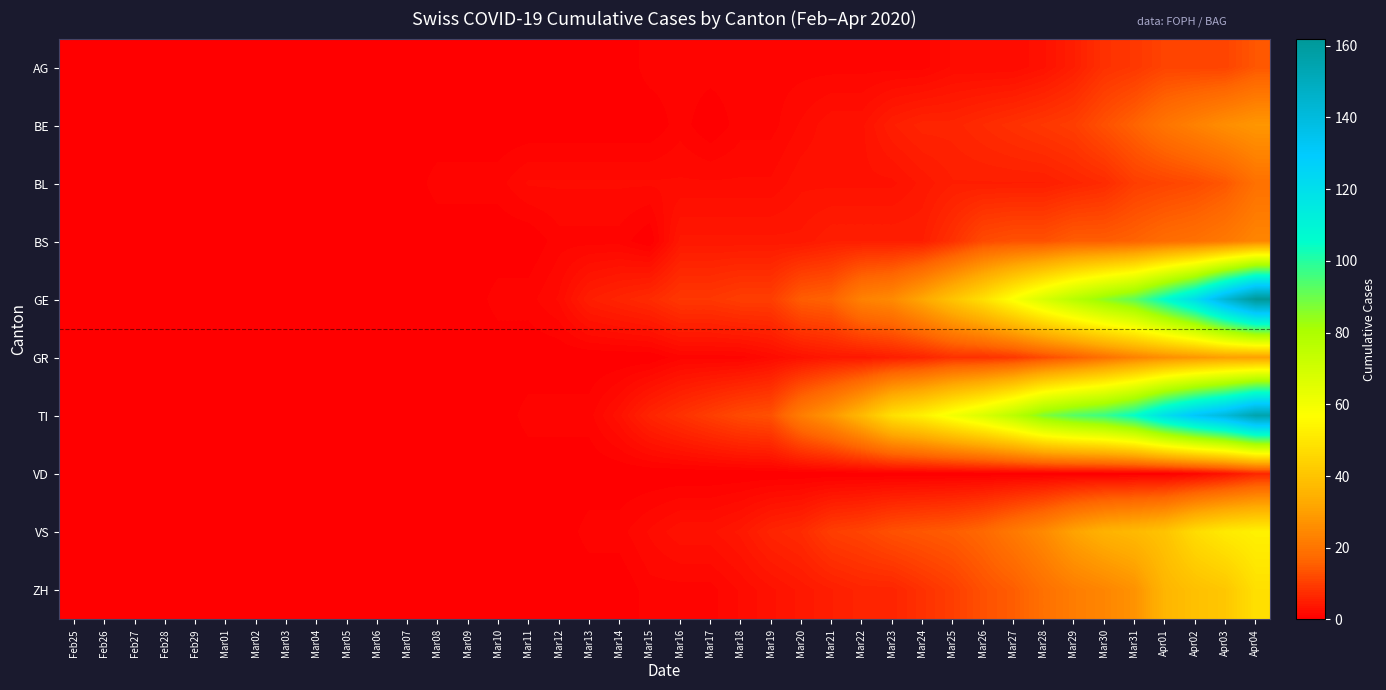

Reading right to left, transcribe all the data shown in this chart.

AG: Apr04=14	Apr03=11	Apr02=11	Apr01=11	Mar31=9	Mar30=8	Mar29=5	Mar28=3	Mar27=2	Mar26=2	Mar25=2	Mar24=1	Mar23=1	Mar22=1	Mar21=1	Mar20=1	Mar19=1	Mar18=1	Mar17=1	Mar16=1	Mar15=1	Mar14=0	Mar13=0	Mar12=0	Mar11=0	Mar10=0	Mar09=0	Mar08=0	Mar07=0	Mar06=0	Mar05=0	Mar04=0	Mar03=0	Mar02=0	Mar01=0	Feb29=0	Feb28=0	Feb27=0	Feb26=0	Feb25=0
BE: Apr04=28	Apr03=26	Apr02=23	Apr01=20	Mar31=16	Mar30=13	Mar29=10	Mar28=9	Mar27=8	Mar26=7	Mar25=6	Mar24=6	Mar23=5	Mar22=3	Mar21=3	Mar20=2	Mar19=1	Mar18=1	Mar17=0	Mar16=1	Mar15=0	Mar14=0	Mar13=0	Mar12=0	Mar11=0	Mar10=0	Mar09=0	Mar08=0	Mar07=0	Mar06=0	Mar05=0	Mar04=0	Mar03=0	Mar02=0	Mar01=0	Feb29=0	Feb28=0	Feb27=0	Feb26=0	Feb25=0
BL: Apr04=19	Apr03=14	Apr02=12	Apr01=11	Mar31=10	Mar30=7	Mar29=6	Mar28=5	Mar27=5	Mar26=5	Mar25=5	Mar24=4	Mar23=3	Mar22=3	Mar21=3	Mar20=3	Mar19=2	Mar18=2	Mar17=2	Mar16=2	Mar15=2	Mar14=2	Mar13=2	Mar12=2	Mar11=2	Mar10=1	Mar09=1	Mar08=1	Mar07=0	Mar06=0	Mar05=0	Mar04=0	Mar03=0	Mar02=0	Mar01=0	Feb29=0	Feb28=0	Feb27=0	Feb26=0	Feb25=0
BS: Apr04=24	Apr03=21	Apr02=19	Apr01=18	Mar31=16	Mar30=15	Mar29=15	Mar28=13	Mar27=13	Mar26=12	Mar25=8	Mar24=5	Mar23=5	Mar22=5	Mar21=5	Mar20=4	Mar19=4	Mar18=4	Mar17=4	Mar16=4	Mar15=0	Mar14=1	Mar13=1	Mar12=1	Mar11=0	Mar10=0	Mar09=0	Mar08=0	Mar07=0	Mar06=0	Mar05=0	Mar04=0	Mar03=0	Mar02=0	Mar01=0	Feb29=0	Feb28=0	Feb27=0	Feb26=0	Feb25=0
GE: Apr04=162	Apr03=143	Apr02=121	Apr01=106	Mar31=92	Mar30=85	Mar29=77	Mar28=68	Mar27=58	Mar26=48	Mar25=40	Mar24=32	Mar23=25	Mar22=23	Mar21=16	Mar20=15	Mar19=10	Mar18=10	Mar17=9	Mar16=9	Mar15=7	Mar14=6	Mar13=5	Mar12=2	Mar11=1	Mar10=1	Mar09=0	Mar08=0	Mar07=0	Mar06=0	Mar05=0	Mar04=0	Mar03=0	Mar02=0	Mar01=0	Feb29=0	Feb28=0	Feb27=0	Feb26=0	Feb25=0
GR: Apr04=30	Apr03=30	Apr02=28	Apr01=26	Mar31=23	Mar30=19	Mar29=15	Mar28=12	Mar27=9	Mar26=8	Mar25=8	Mar24=6	Mar23=5	Mar22=4	Mar21=4	Mar20=3	Mar19=2	Mar18=1	Mar17=1	Mar16=1	Mar15=0	Mar14=0	Mar13=0	Mar12=0	Mar11=0	Mar10=0	Mar09=0	Mar08=0	Mar07=0	Mar06=0	Mar05=0	Mar04=0	Mar03=0	Mar02=0	Mar01=0	Feb29=0	Feb28=0	Feb27=0	Feb26=0	Feb25=0
TI: Apr04=155	Apr03=141	Apr02=132	Apr01=120	Mar31=105	Mar30=97	Mar29=93	Mar28=87	Mar27=76	Mar26=67	Mar25=60	Mar24=53	Mar23=48	Mar22=37	Mar21=28	Mar20=22	Mar19=13	Mar18=12	Mar17=10	Mar16=8	Mar15=6	Mar14=3	Mar13=1	Mar12=1	Mar11=1	Mar10=0	Mar09=0	Mar08=0	Mar07=0	Mar06=0	Mar05=0	Mar04=0	Mar03=0	Mar02=0	Mar01=0	Feb29=0	Feb28=0	Feb27=0	Feb26=0	Feb25=0
VD: Apr04=6	Apr03=3	Apr02=1	Apr01=0	Mar31=0	Mar30=0	Mar29=0	Mar28=0	Mar27=0	Mar26=0	Mar25=0	Mar24=0	Mar23=0	Mar22=0	Mar21=0	Mar20=0	Mar19=0	Mar18=0	Mar17=0	Mar16=0	Mar15=0	Mar14=0	Mar13=0	Mar12=0	Mar11=0	Mar10=0	Mar09=0	Mar08=0	Mar07=0	Mar06=0	Mar05=0	Mar04=0	Mar03=0	Mar02=0	Mar01=0	Feb29=0	Feb28=0	Feb27=0	Feb26=0	Feb25=0
VS: Apr04=53	Apr03=51	Apr02=47	Apr01=40	Mar31=37	Mar30=35	Mar29=31	Mar28=25	Mar27=21	Mar26=17	Mar25=15	Mar24=14	Mar23=13	Mar22=11	Mar21=10	Mar20=7	Mar19=6	Mar18=4	Mar17=3	Mar16=3	Mar15=2	Mar14=1	Mar13=1	Mar12=0	Mar11=0	Mar10=0	Mar09=0	Mar08=0	Mar07=0	Mar06=0	Mar05=0	Mar04=0	Mar03=0	Mar02=0	Mar01=0	Feb29=0	Feb28=0	Feb27=0	Feb26=0	Feb25=0
ZH: Apr04=48	Apr03=41	Apr02=39	Apr01=36	Mar31=27	Mar30=24	Mar29=22	Mar28=19	Mar27=15	Mar26=13	Mar25=10	Mar24=8	Mar23=6	Mar22=6	Mar21=5	Mar20=4	Mar19=3	Mar18=2	Mar17=1	Mar16=1	Mar15=1	Mar14=0	Mar13=0	Mar12=0	Mar11=0	Mar10=0	Mar09=0	Mar08=0	Mar07=0	Mar06=0	Mar05=0	Mar04=0	Mar03=0	Mar02=0	Mar01=0	Feb29=0	Feb28=0	Feb27=0	Feb26=0	Feb25=0